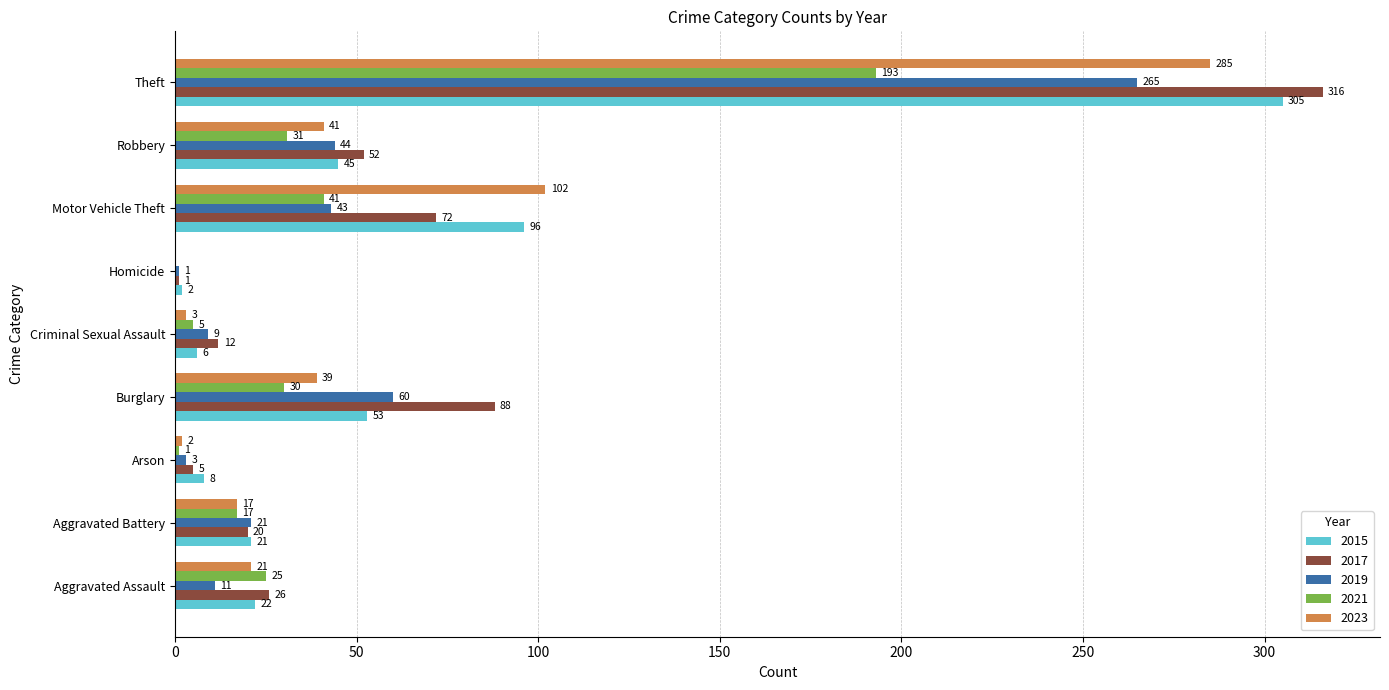

What is the highest value of the 2021 series?

193